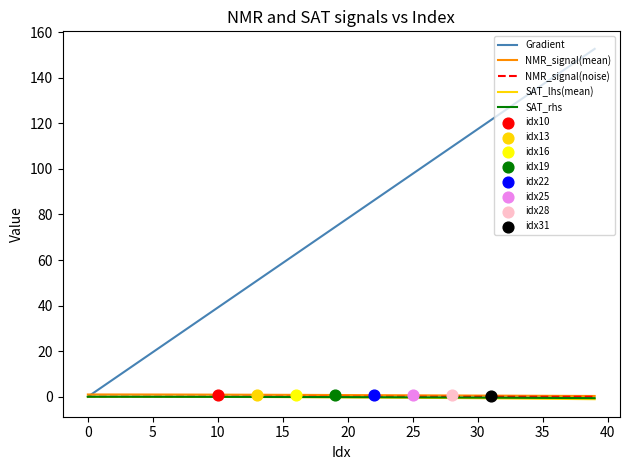

Which series has the widest spread of values?

Gradient